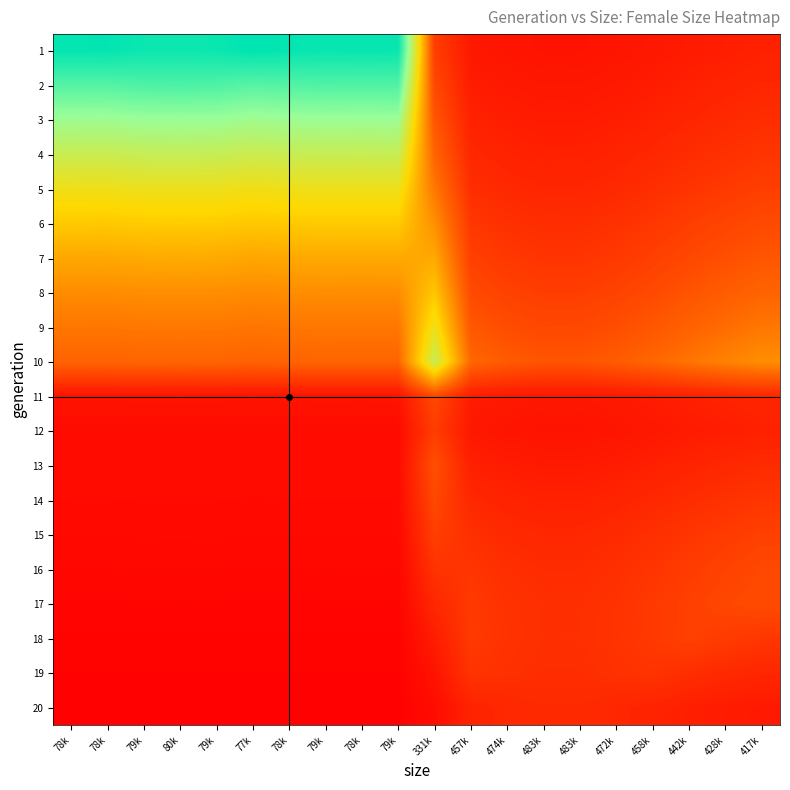

At which category is the sum across all series the highest?

80k